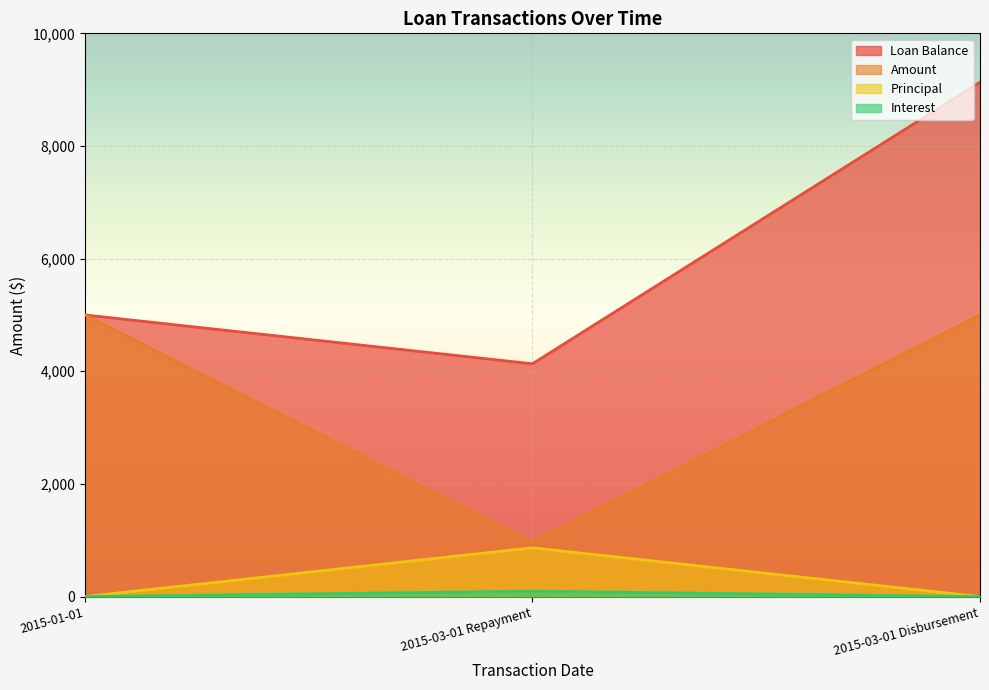

Is the value of Amount at 2015-03-01 Repayment greater than the value of Interest at 2015-01-01?

Yes